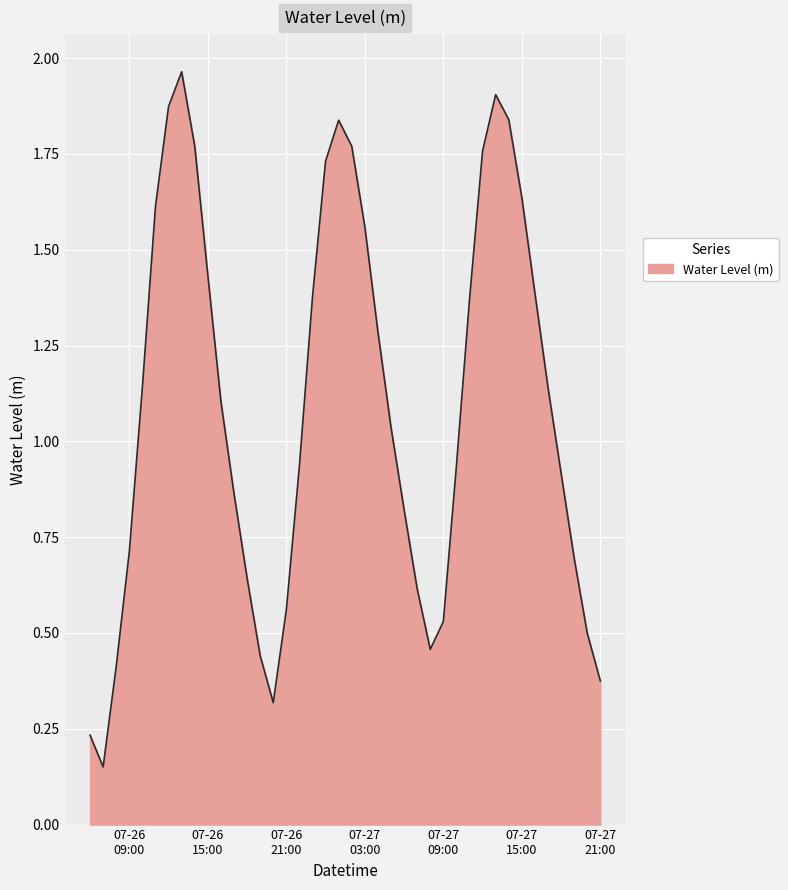

Does the chart have visible grid lines?

Yes